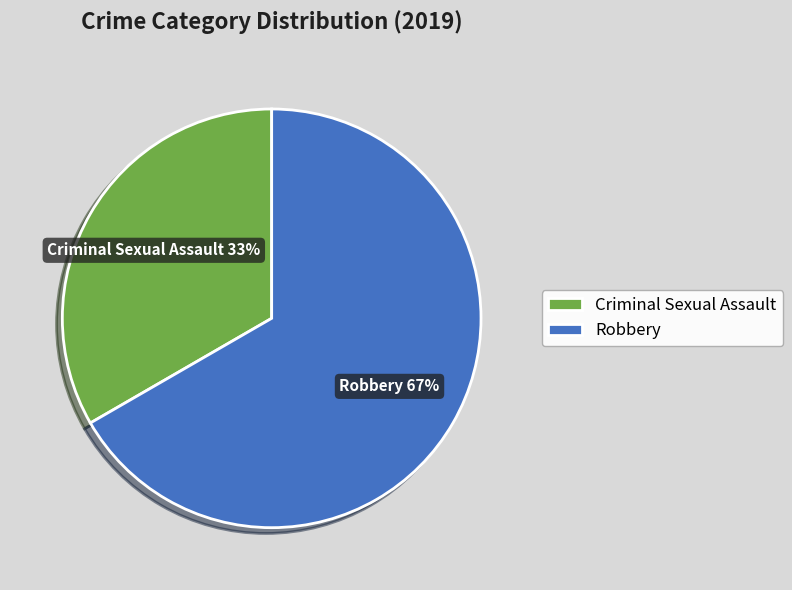

Between Robbery and Criminal Sexual Assault, which is larger?

Robbery